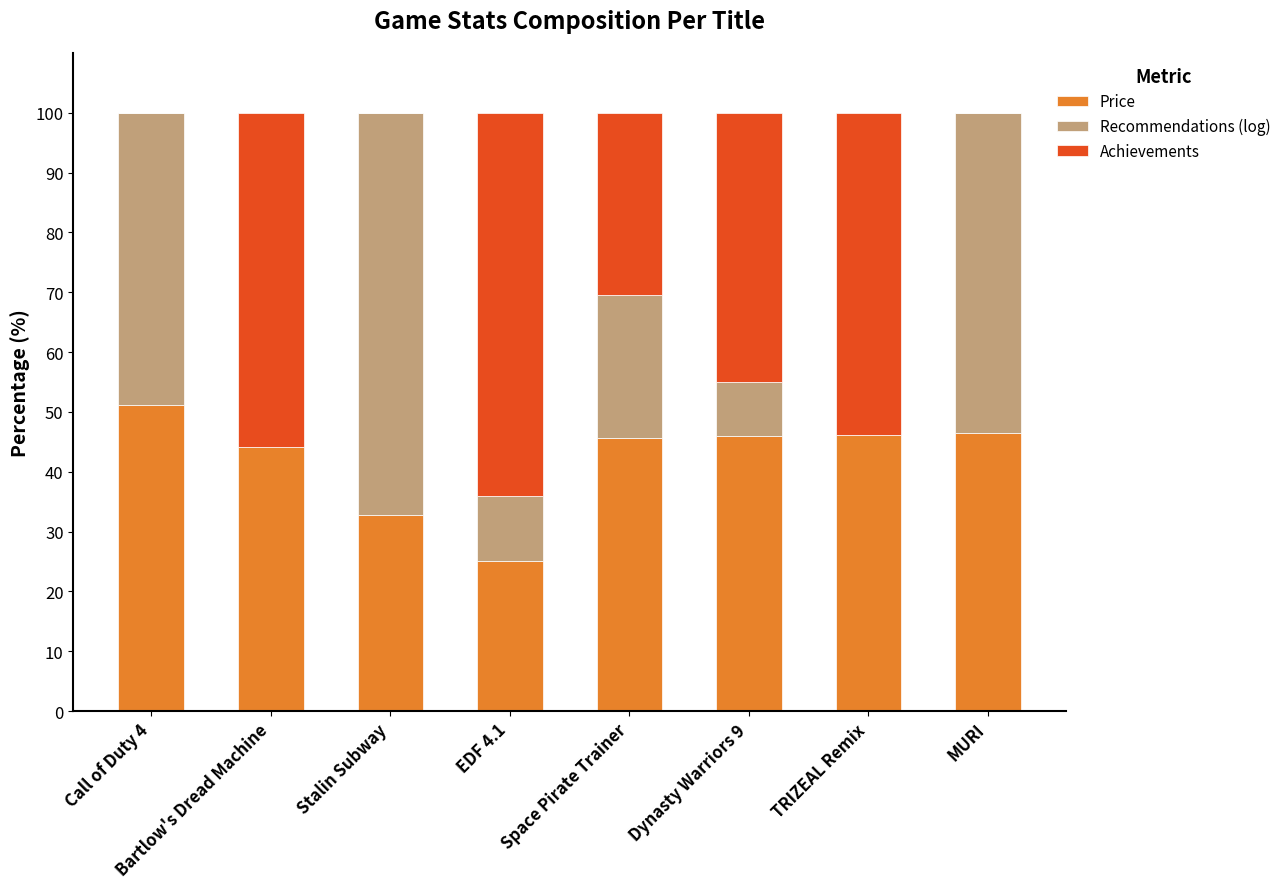

Is it true that Price equals 25.1 at EDF 4.1?

True